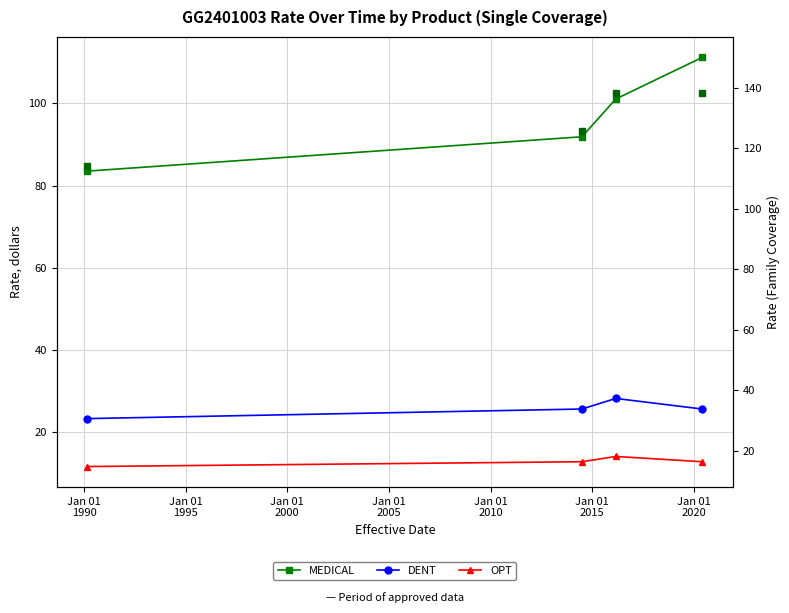

What is the difference between the maximum and minimum values in the DENT series?

4.9